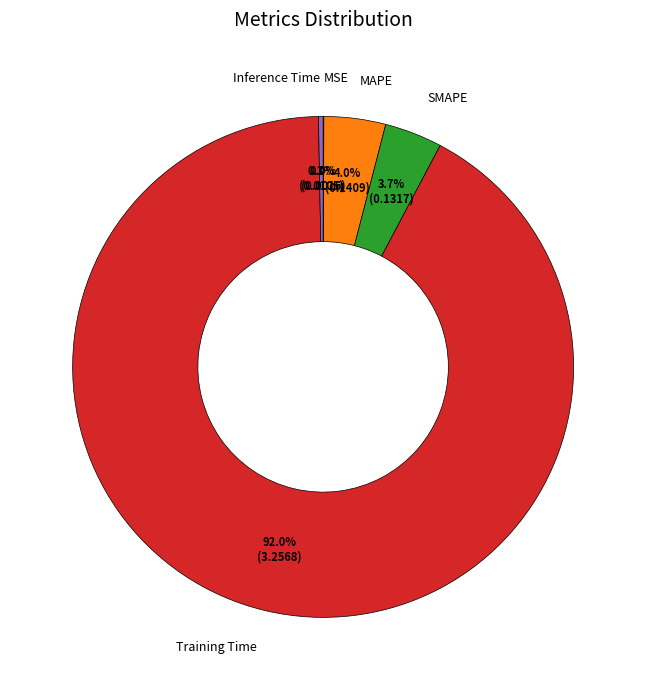

The Training Time slice represents 92% of the pie. True or false?

True